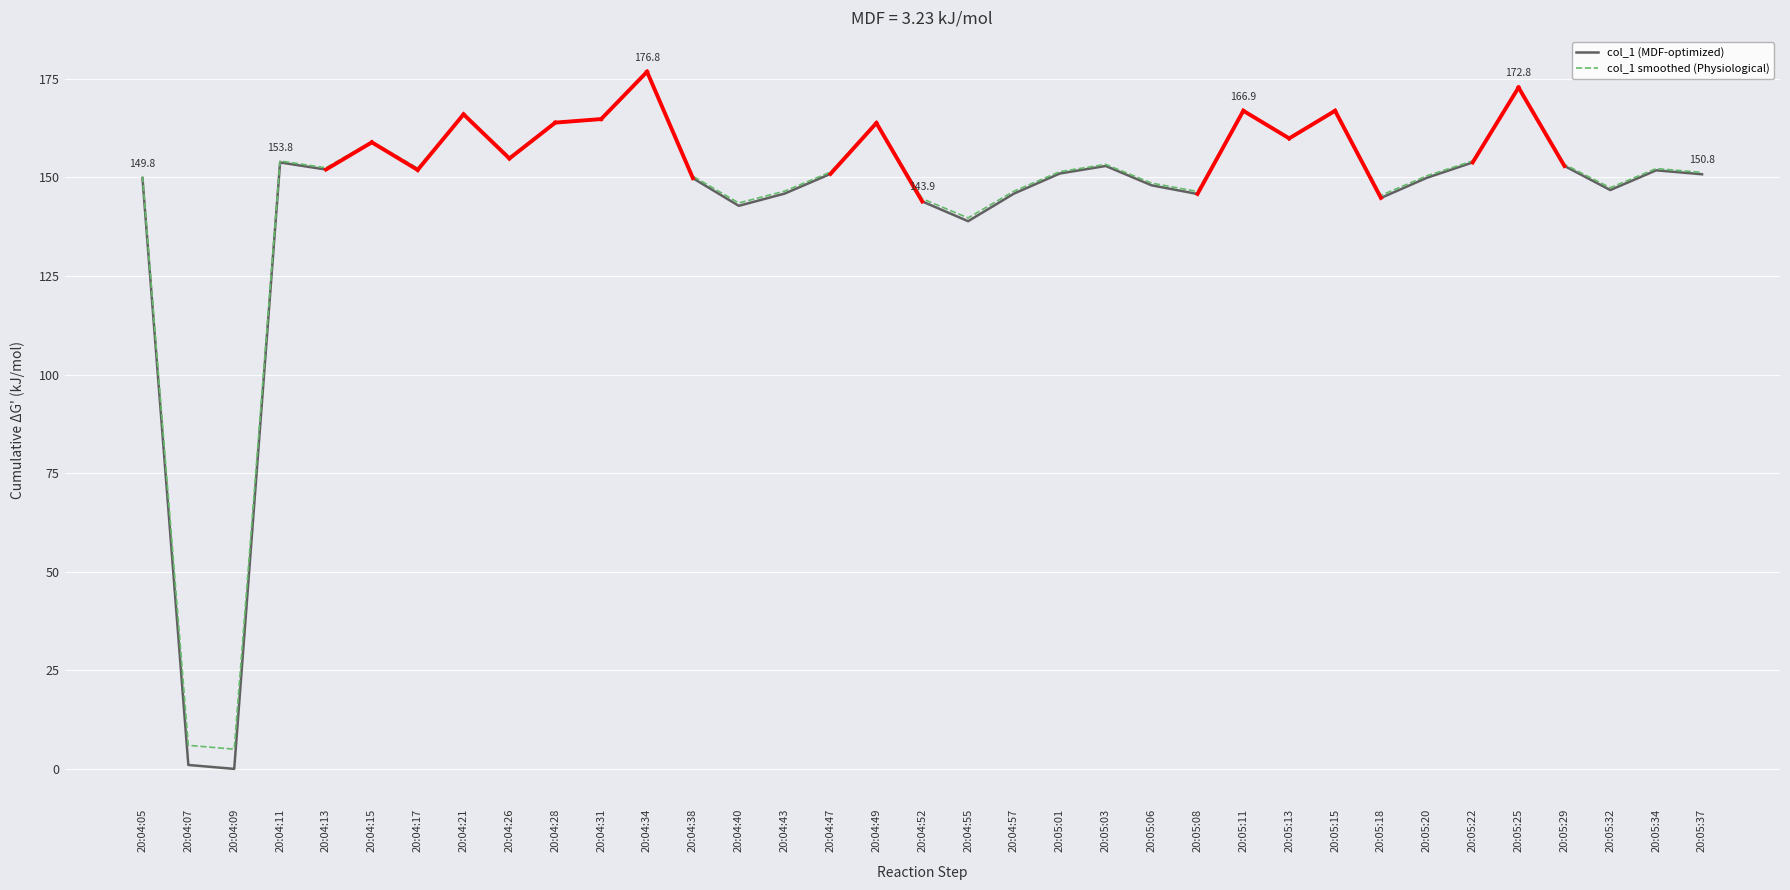

At which category is the sum across all series the highest?

20:04:34